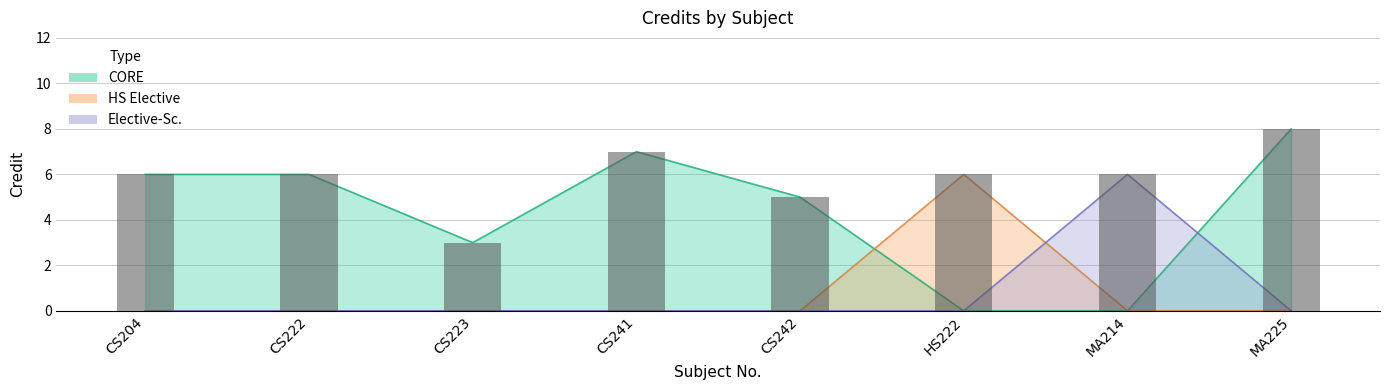

What is the ratio of the value at MA214 to the value at CS204?

1.0